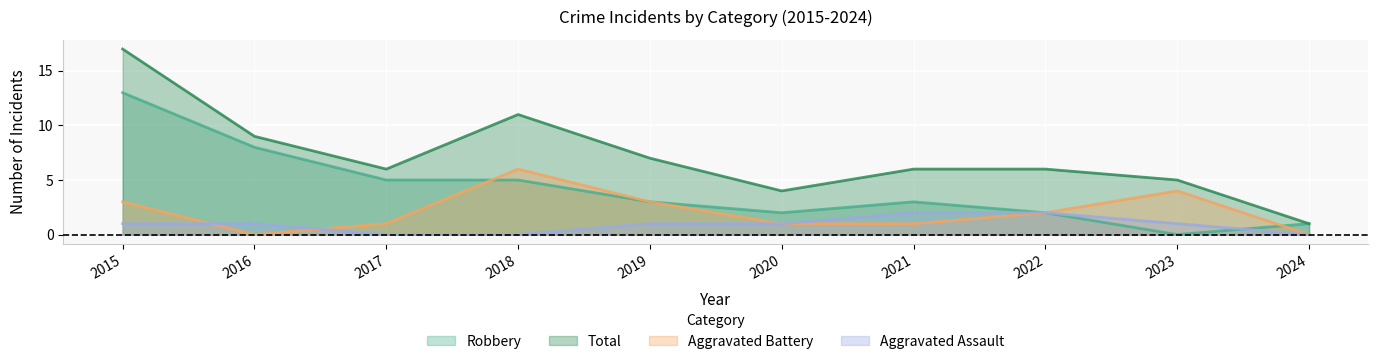

What are all the series names shown in the legend?

Robbery, Total, Aggravated Battery, Aggravated Assault